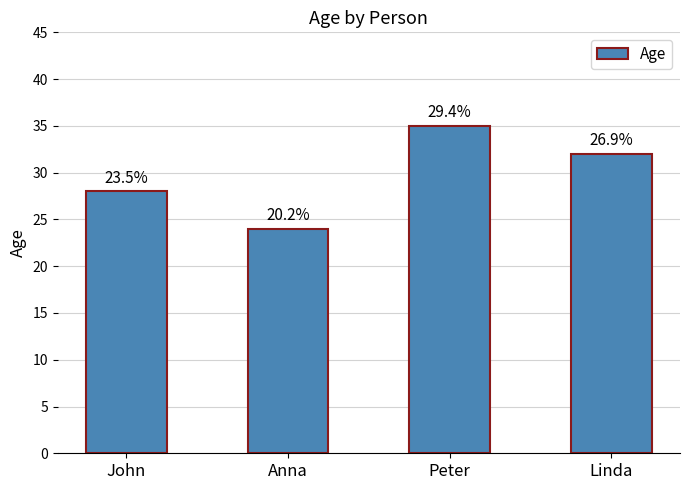

The value at Linda is 17. True or false?

False